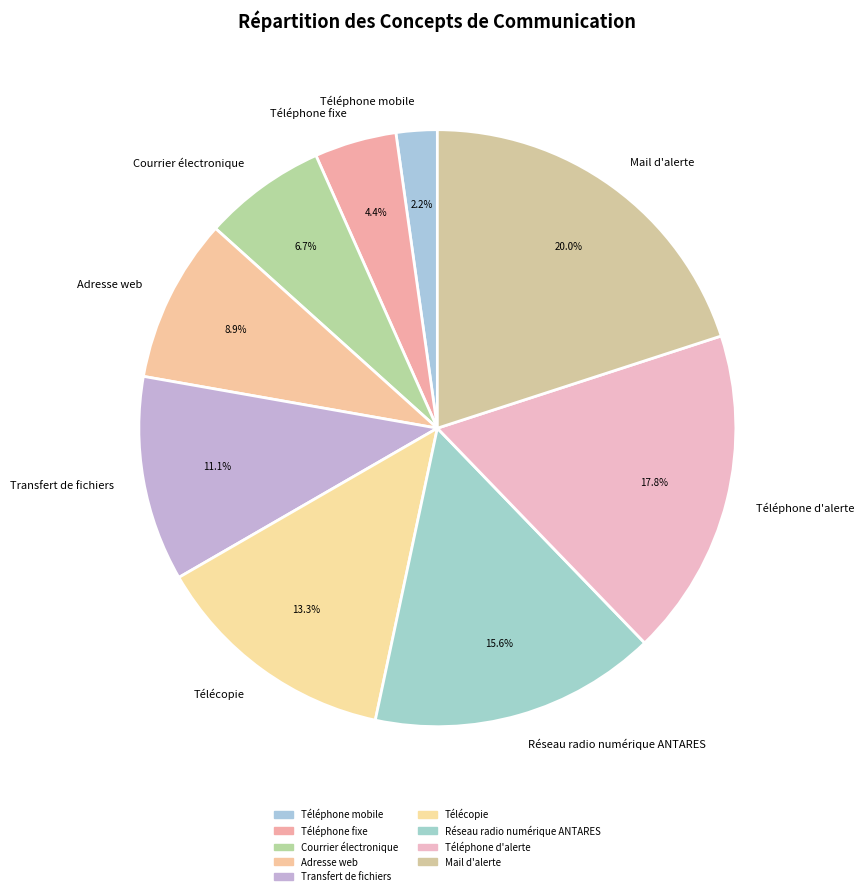

Is Réseau radio numérique ANTARES the majority of the pie?

No